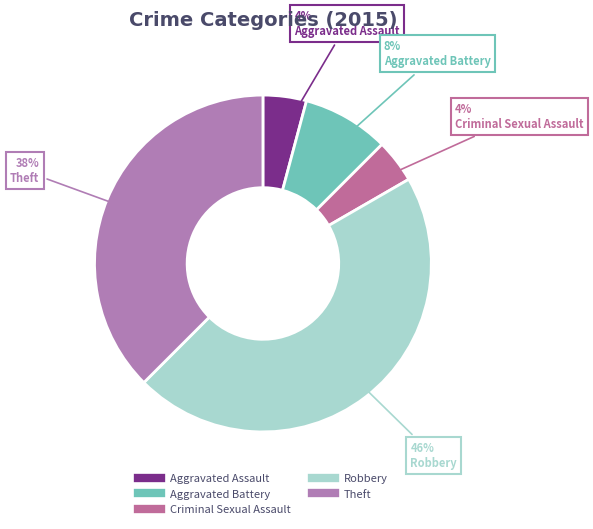

To the nearest percent, what is the average slice percentage?

20%